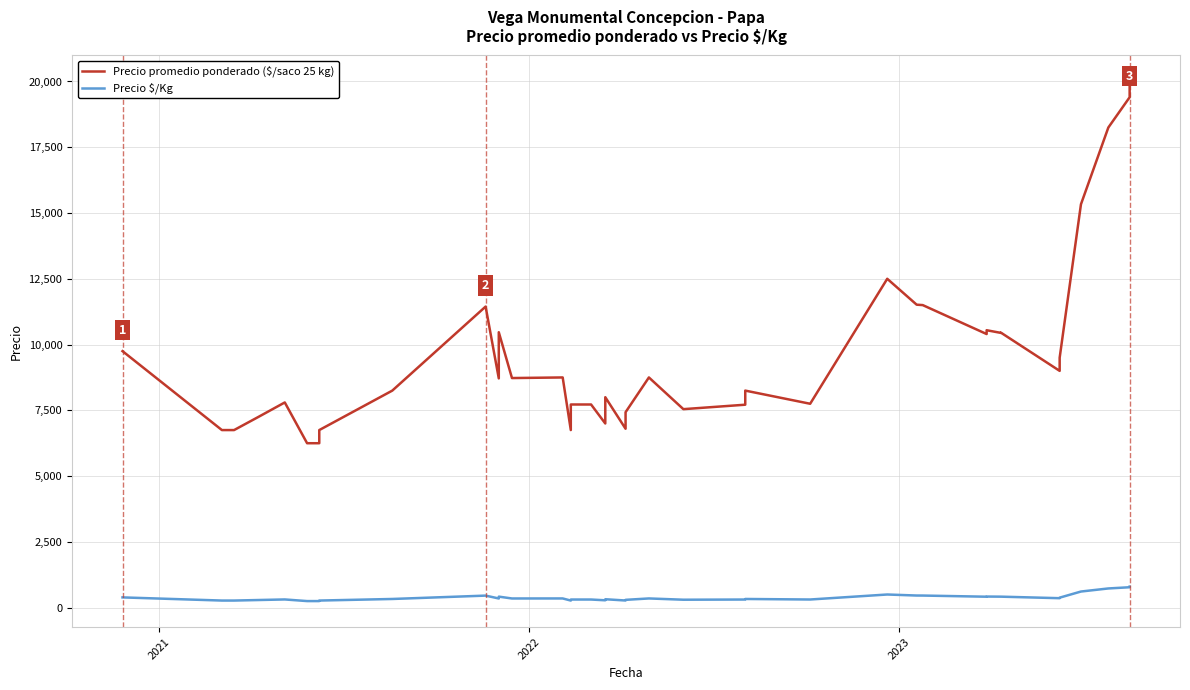

List the series in order of their peak value, lowest first.

Precio $/Kg, Precio promedio ponderado ($/saco 25 kg)